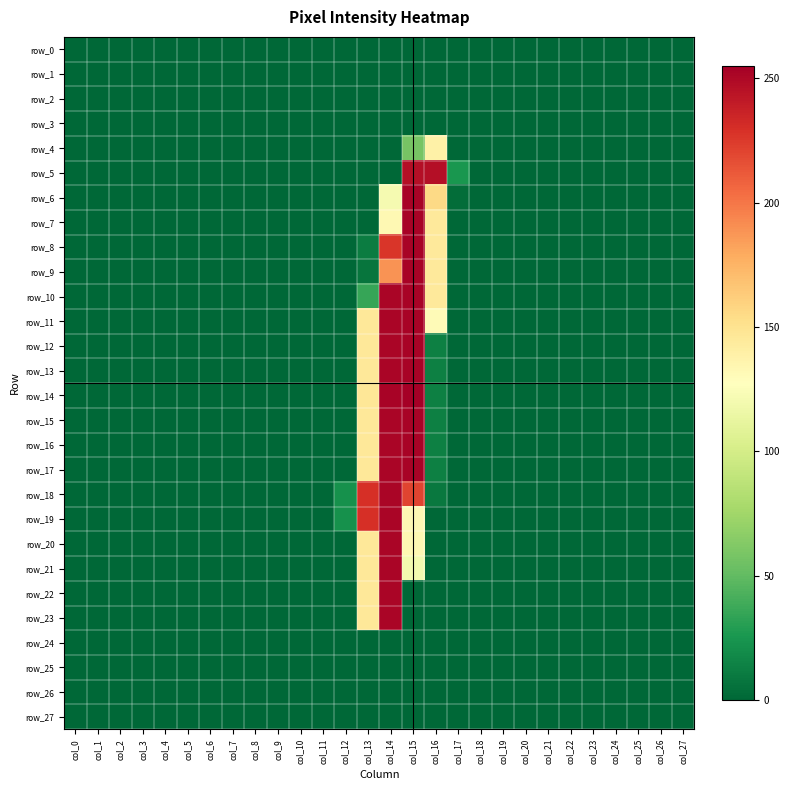

How many distinct data groups are displayed?

28